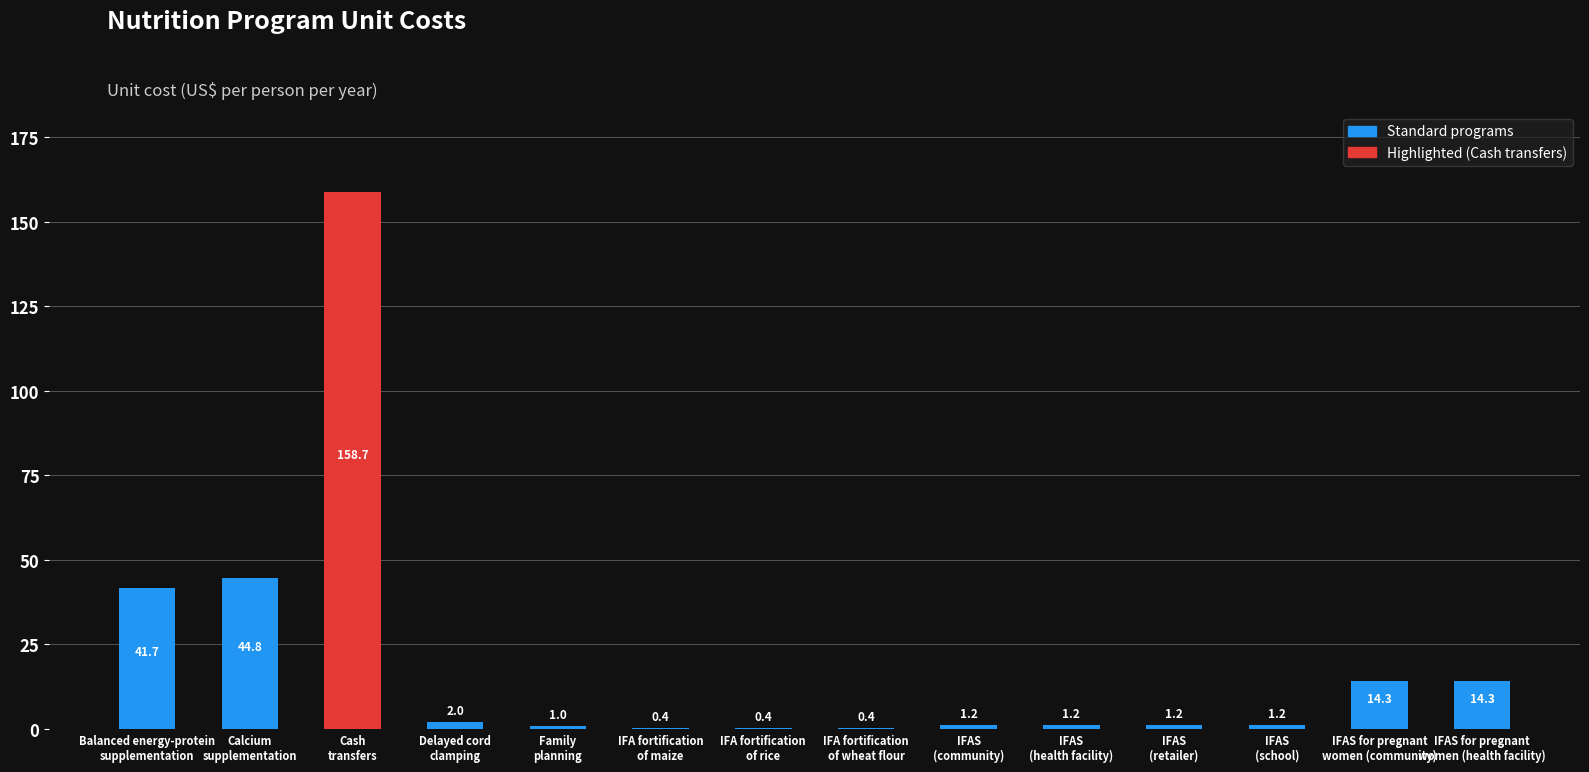

What is the maximum value shown in the chart?

158.7